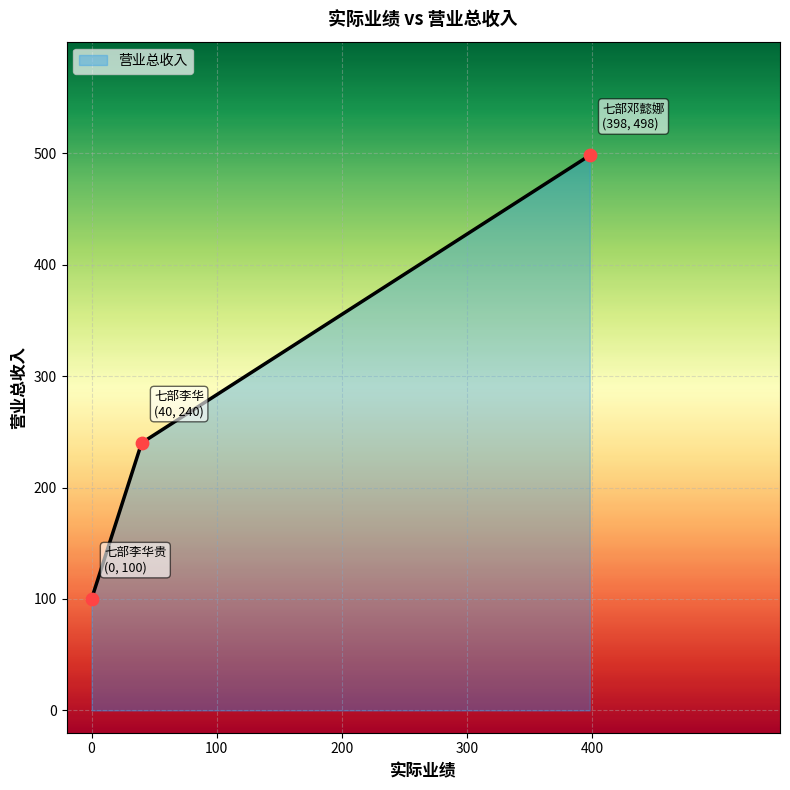

What is the sum of all values?

838